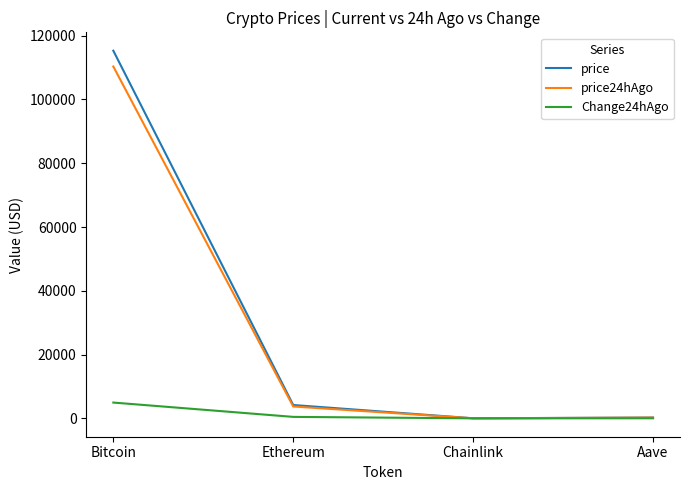

What is the highest value of the price series?

115292.0